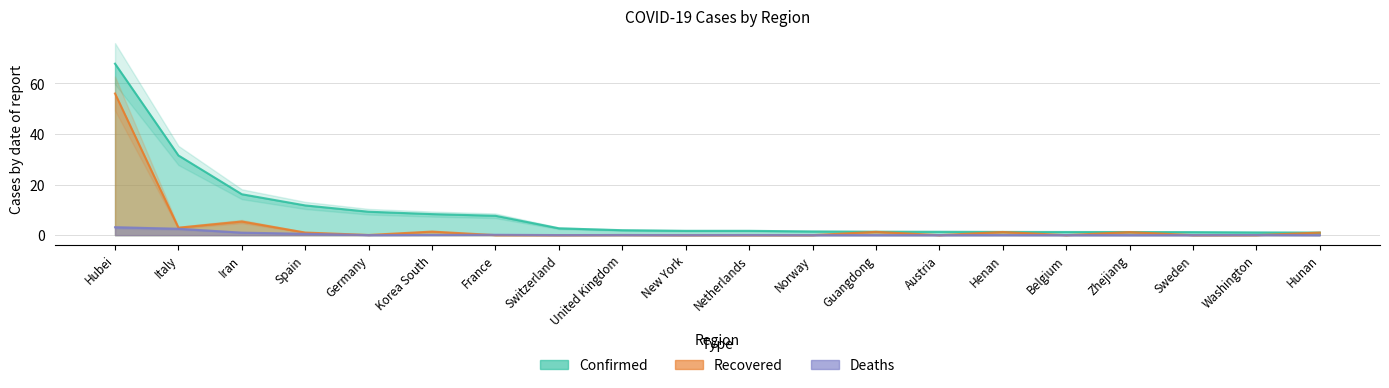

True or false: Deaths and Recovered cross at least once.

True